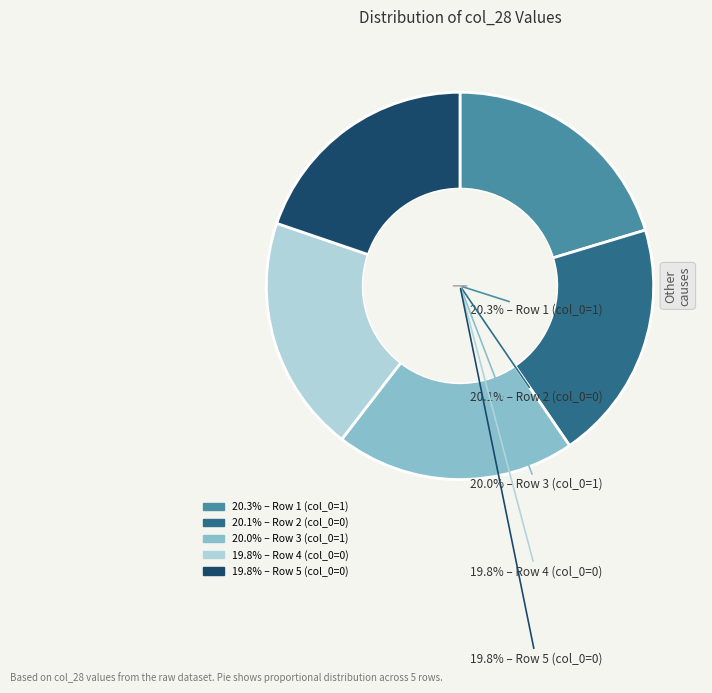

Does any single category account for the majority?

No